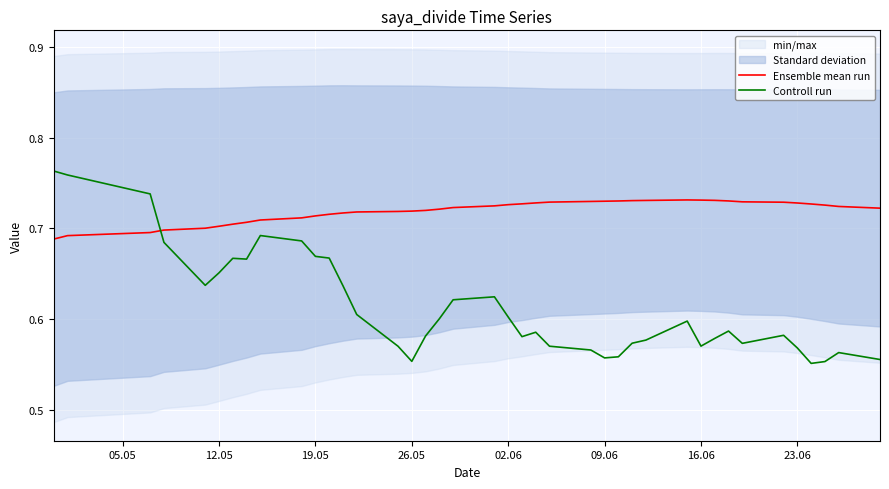

List the series in order of their overall mean, lowest first.

Controll run, Ensemble mean run